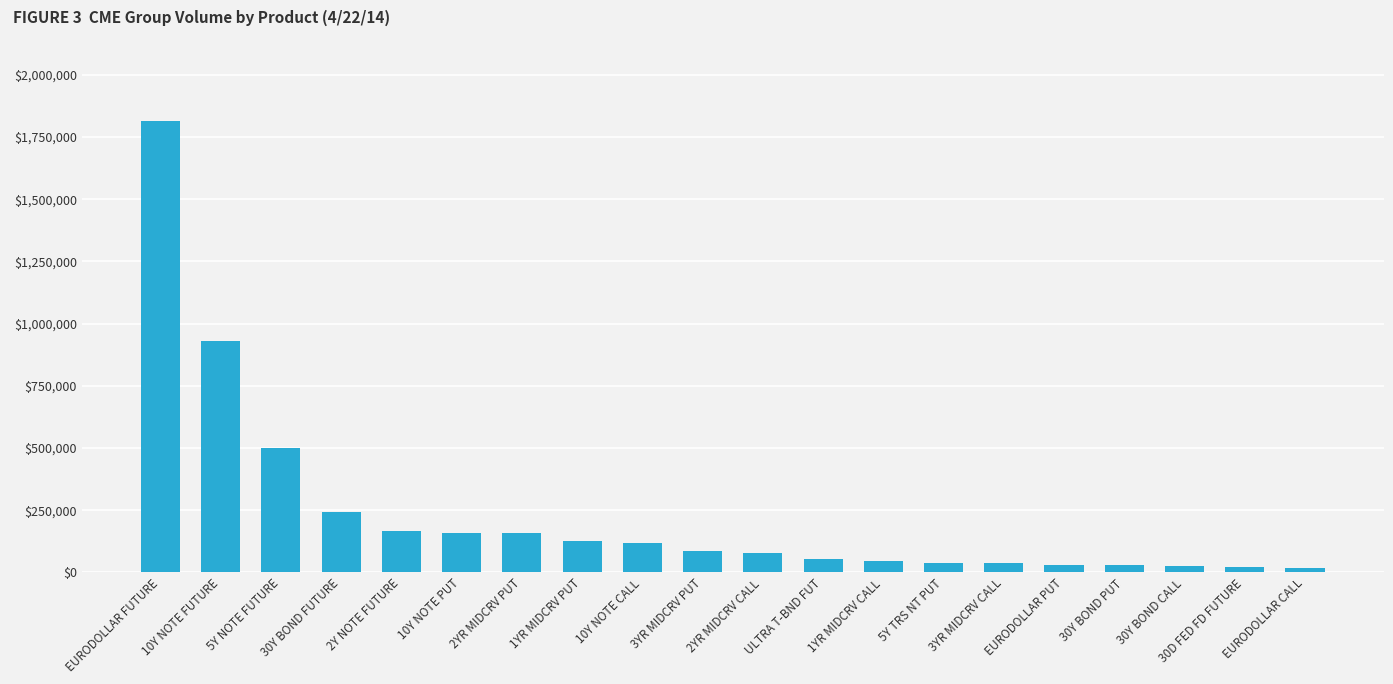

What is the label of the 1st bar from the right?

EURODOLLAR CALL